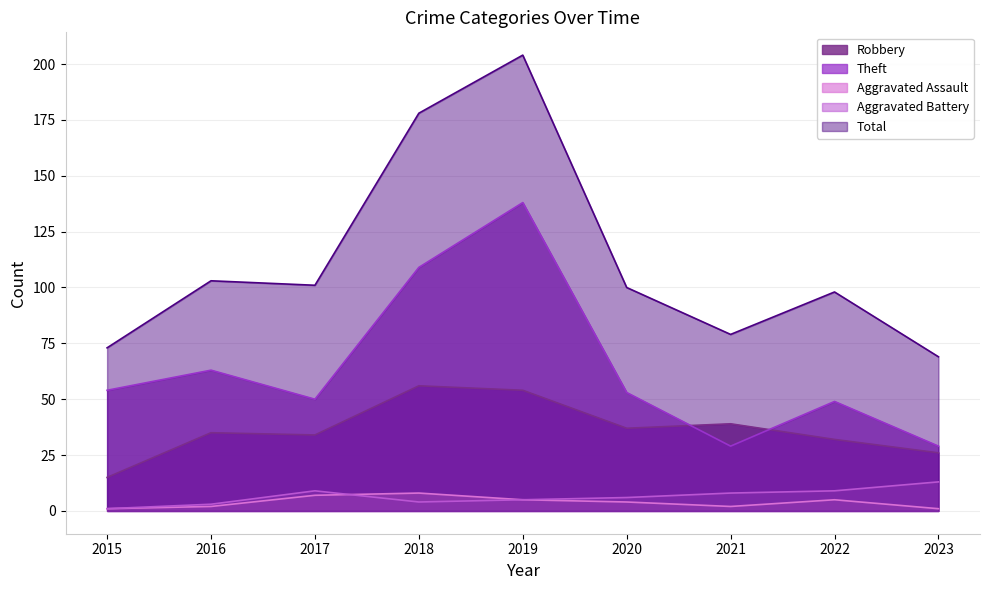

Rank the series at 2020 from lowest to highest value.

Aggravated Assault, Aggravated Battery, Robbery, Theft, Total